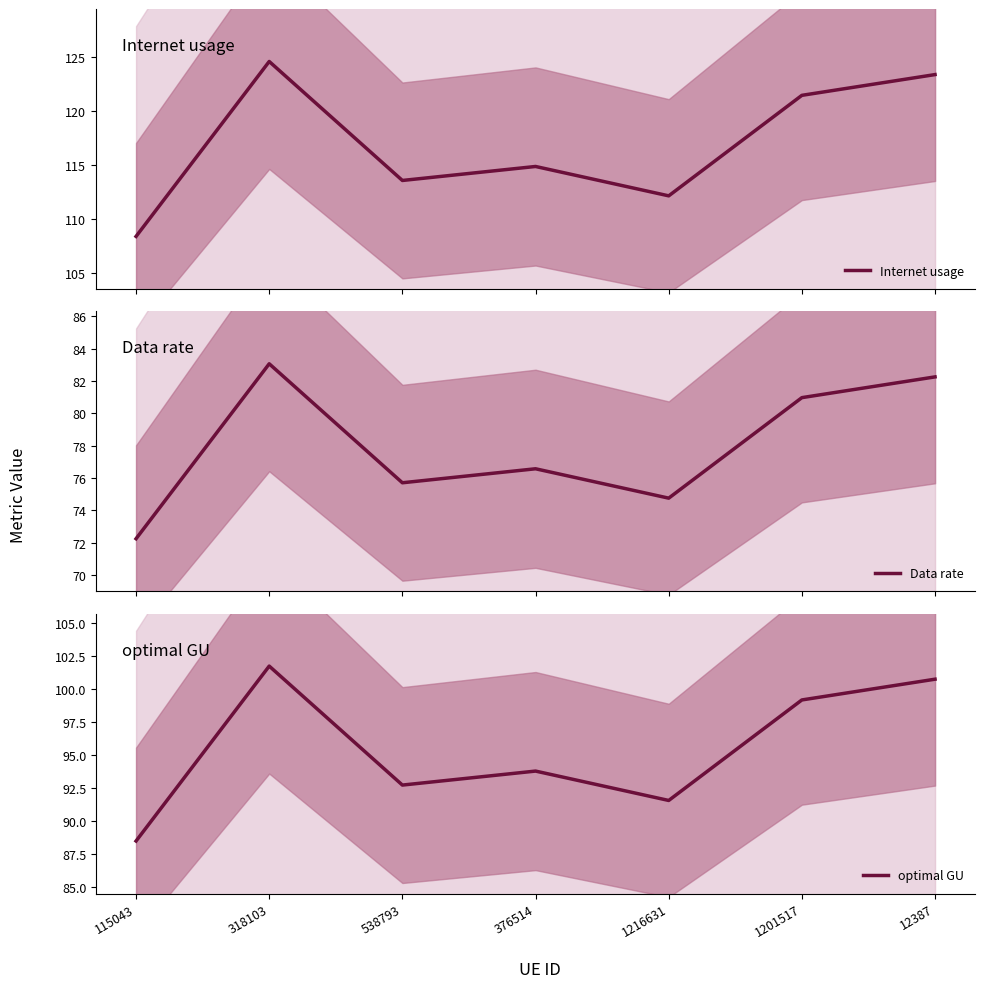

How many lines are shown in the chart?

3